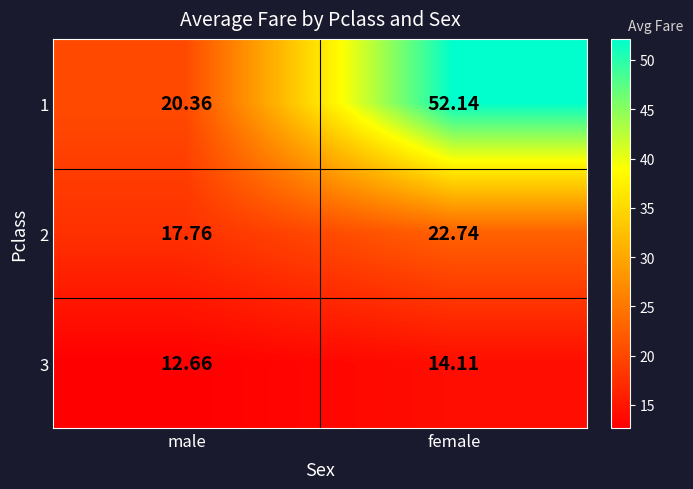

At which category is the sum across all series the highest?

female